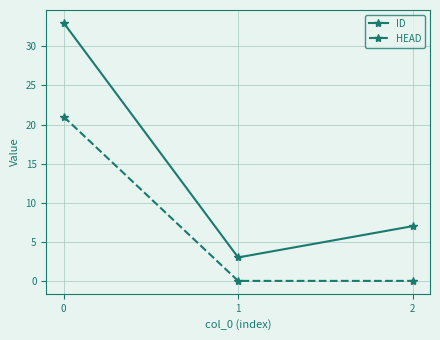

What is the difference between the maximum and minimum values in the HEAD series?

21